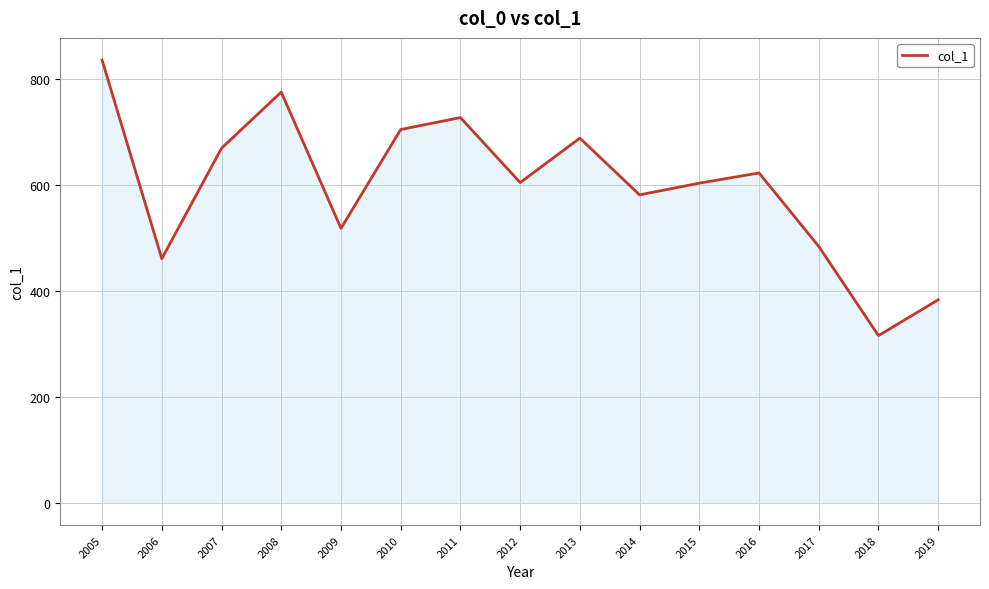

At which label does the data first exceed 604?

2005